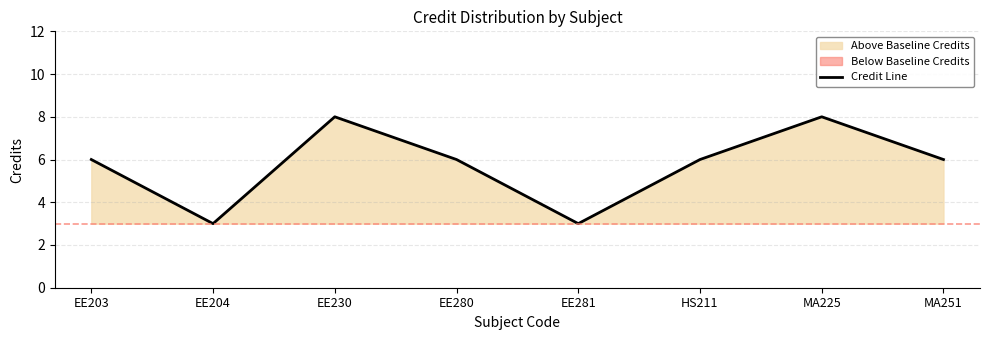

What is the ratio of the value at EE203 to the value at MA251?

1.0